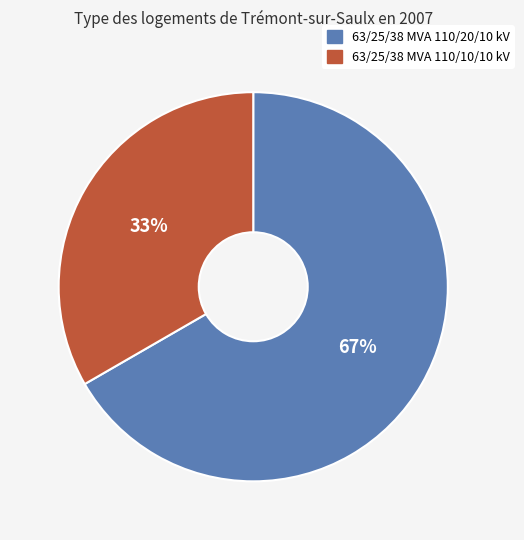

Does any single category account for the majority?

Yes